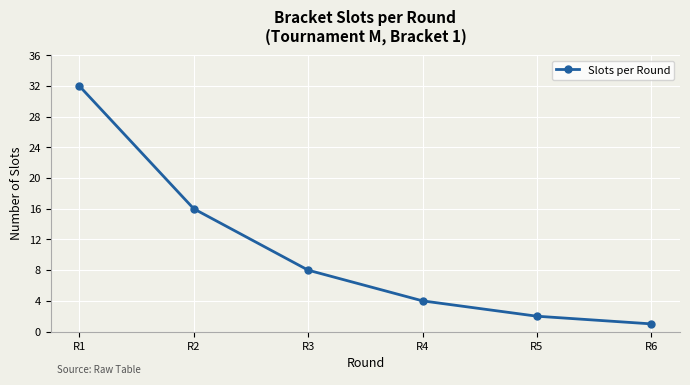

Where is the data nearest to the value 16?

R2